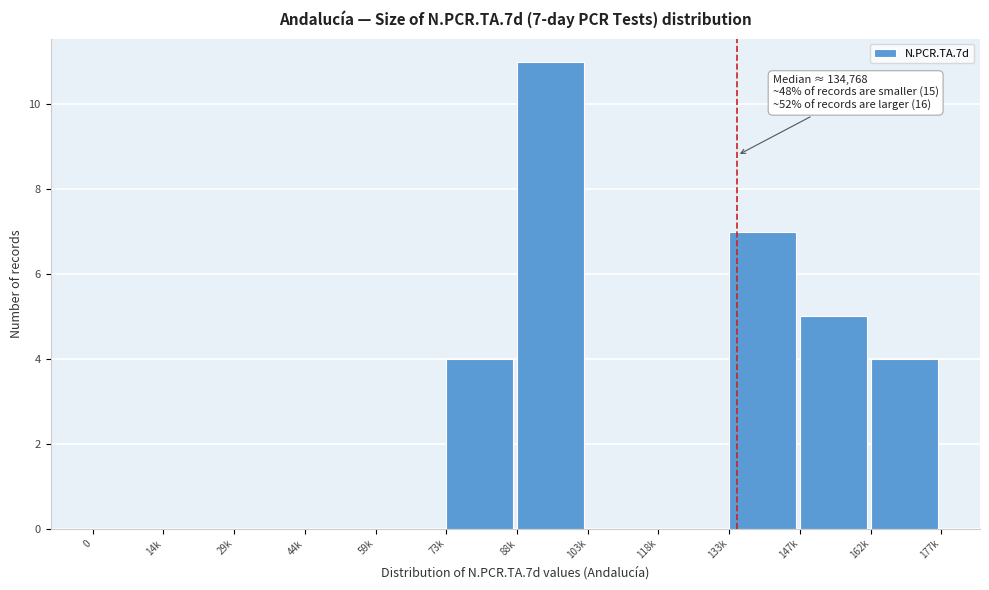

Reading left to right, what are all the values shown in this chart?

0=0	14k=0	29k=0	44k=0	59k=0	73k=4	88k=11	103k=0	118k=0	133k=7	147k=5	162k=4